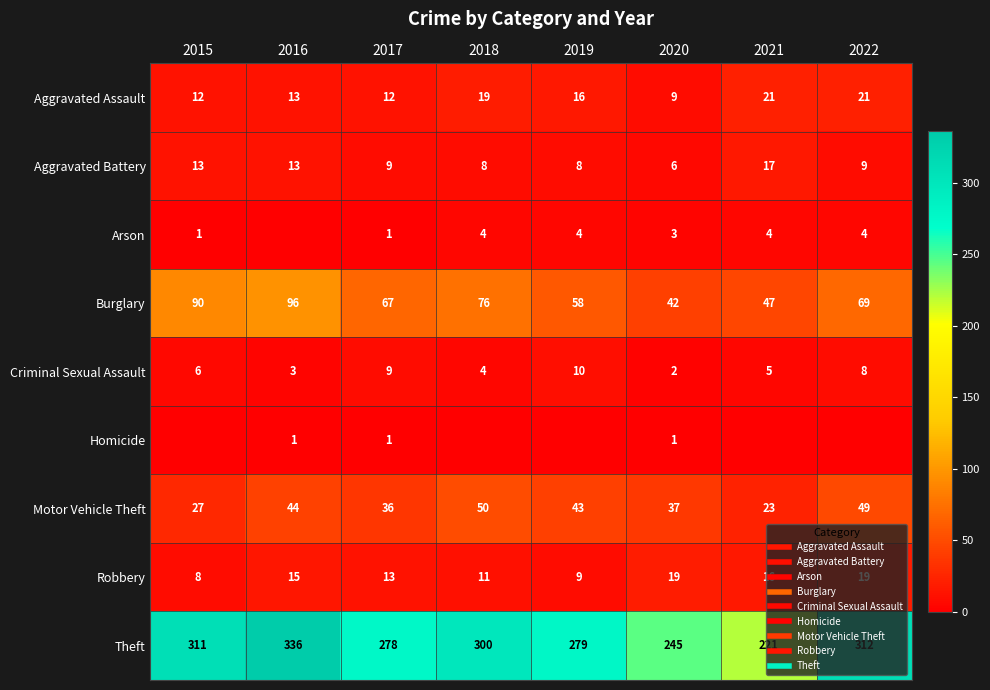

Where is Arson nearest to the value 2?

2015